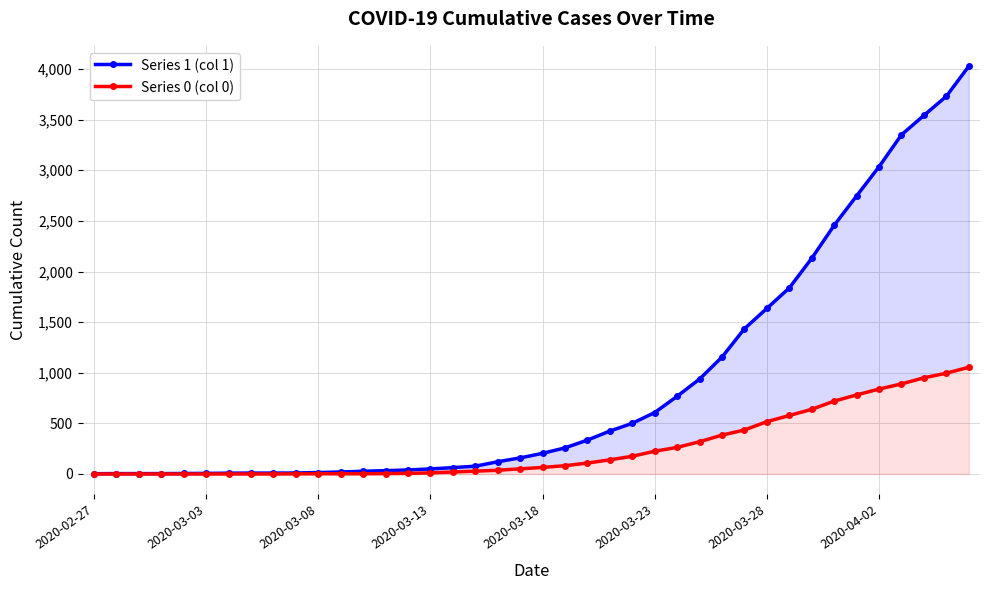

True or false: Series 1 (col 1) has a value of 34 at 11.

False